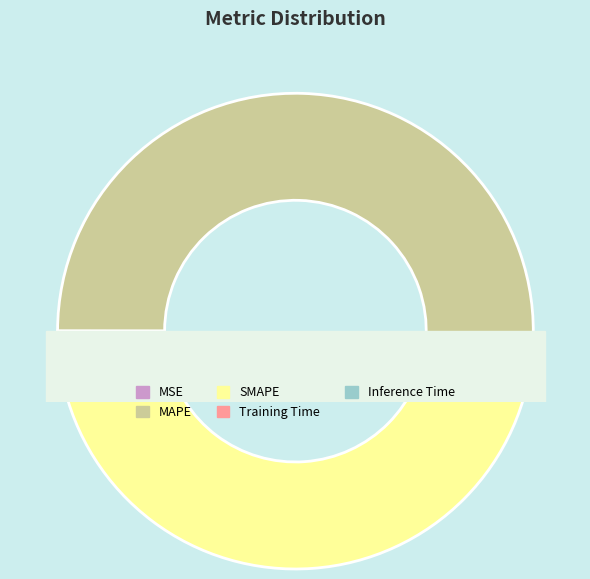

Count the number of slices in the pie.

5